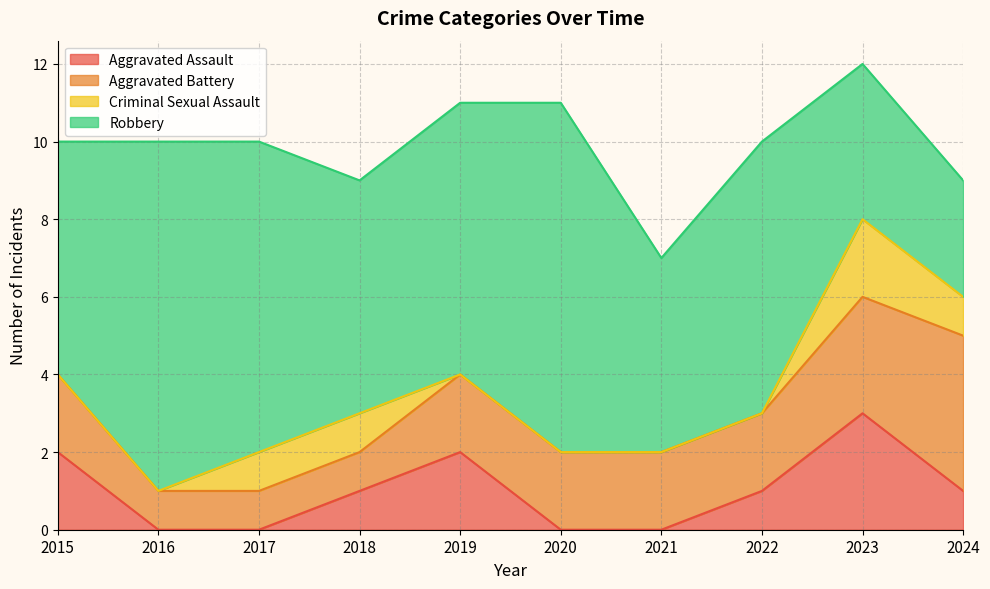

Between 2020 and 2022, which series saw the biggest shift?

Robbery